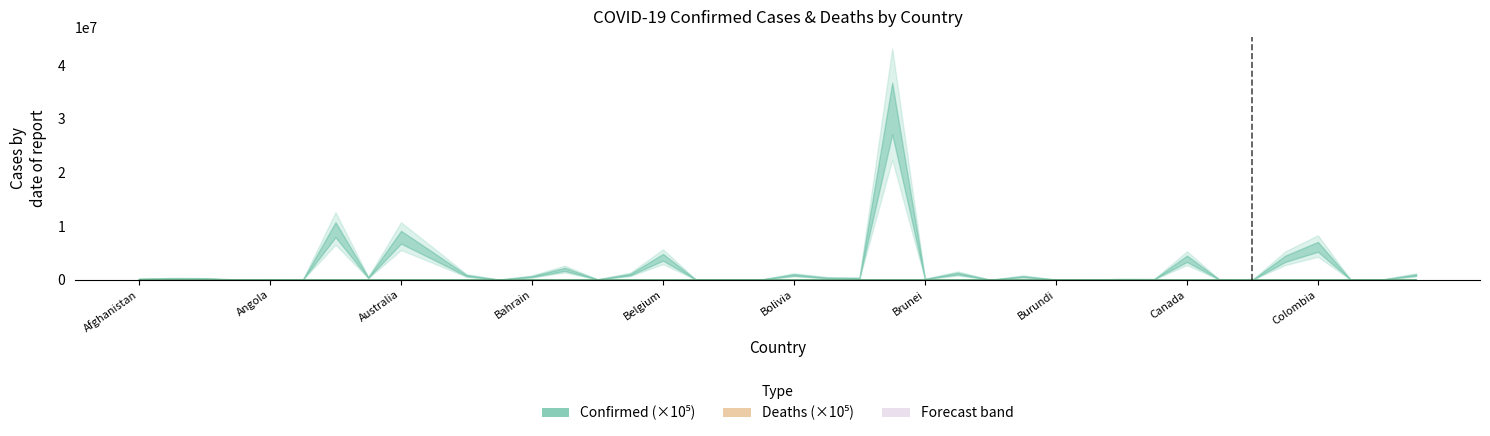

What position from the right is Bhutan?

21